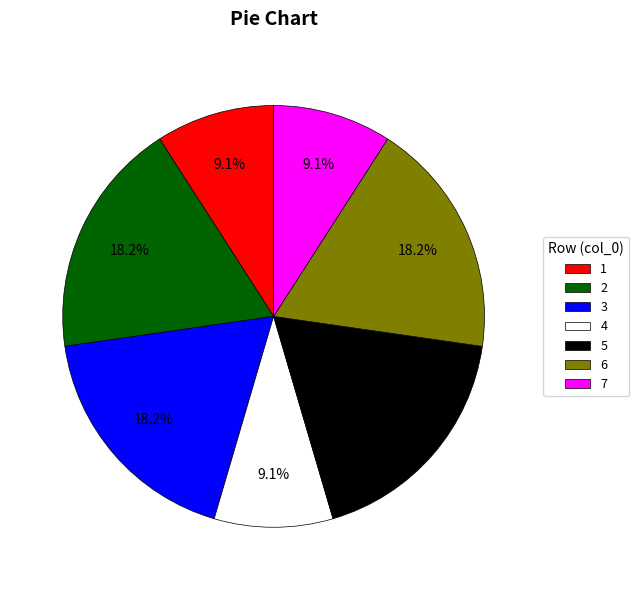

Is 6 the majority of the pie?

No